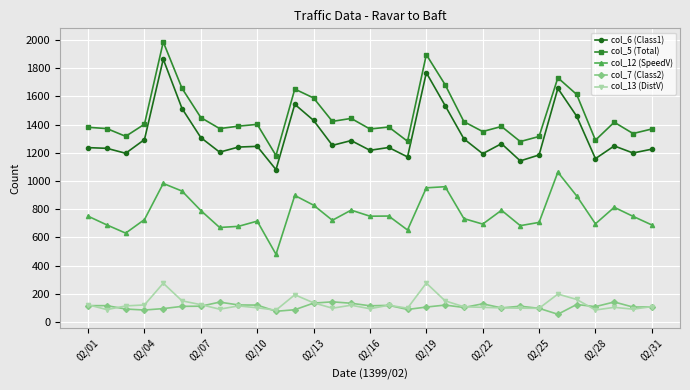

True or false: col_6 (Class1) and col_13 (DistV) cross at least once.

False